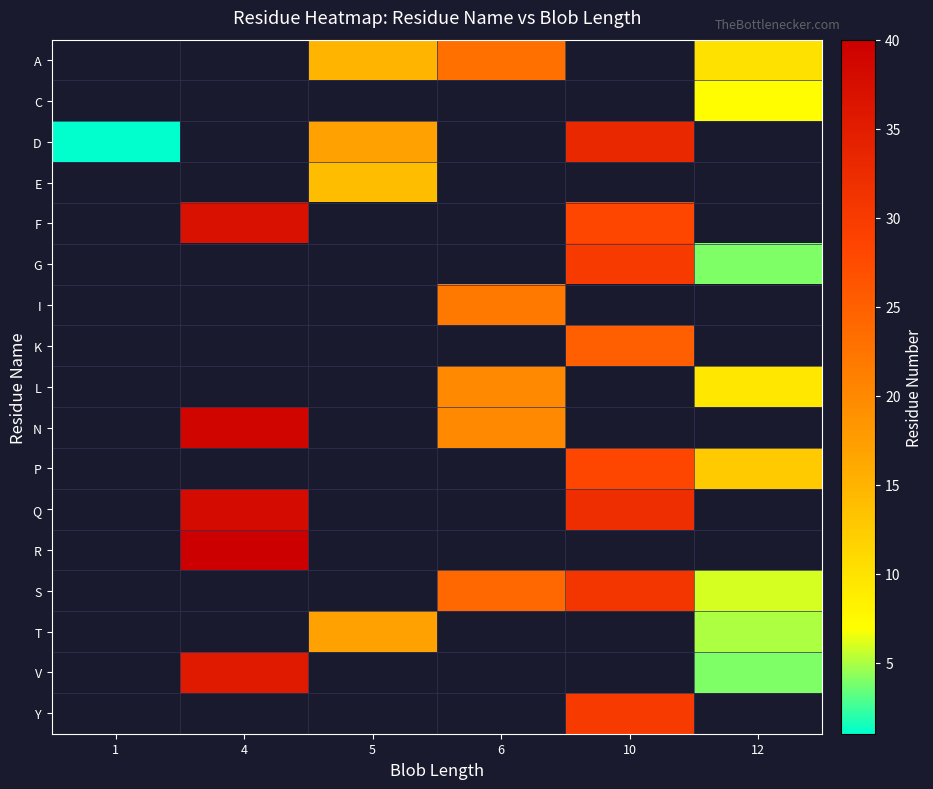

At which label does E reach its minimum?

1